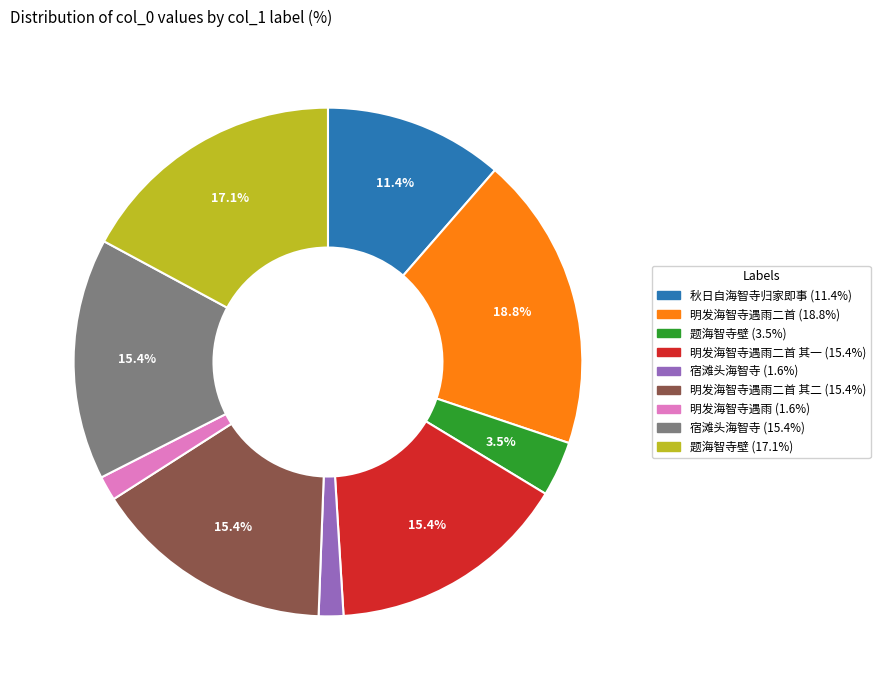

Does any single category account for the majority?

No